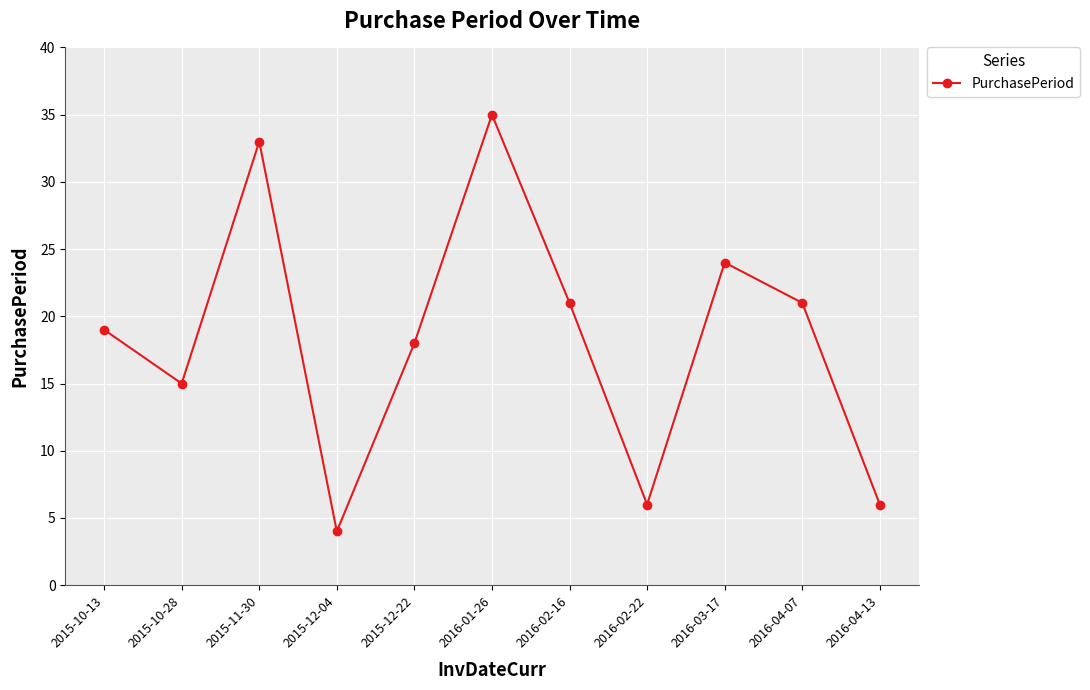

Does the chart have visible grid lines?

Yes